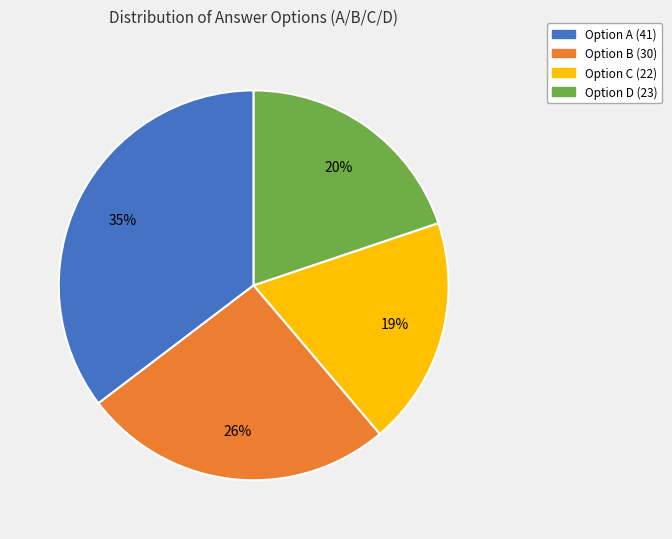

Which category has the smallest portion of the pie?

Option C (22)